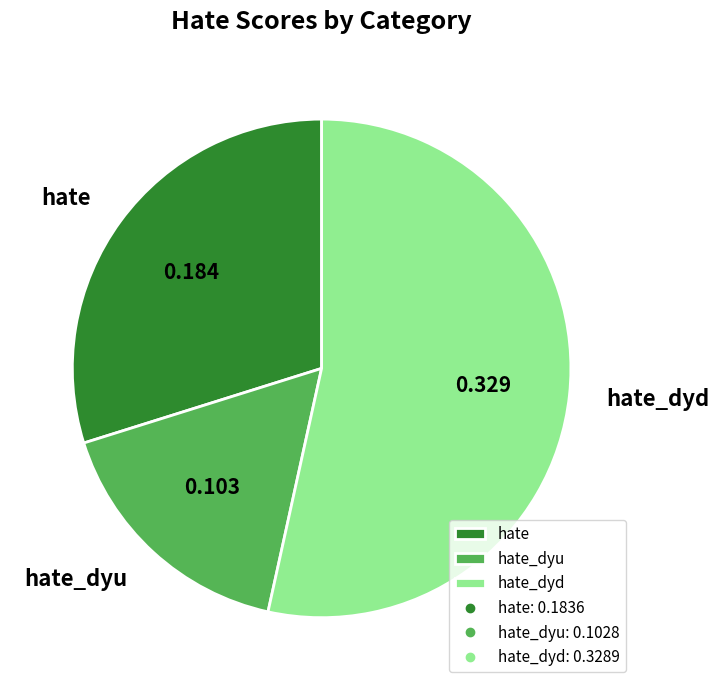

Do hate_dyu and hate together represent more than half of the pie?

No